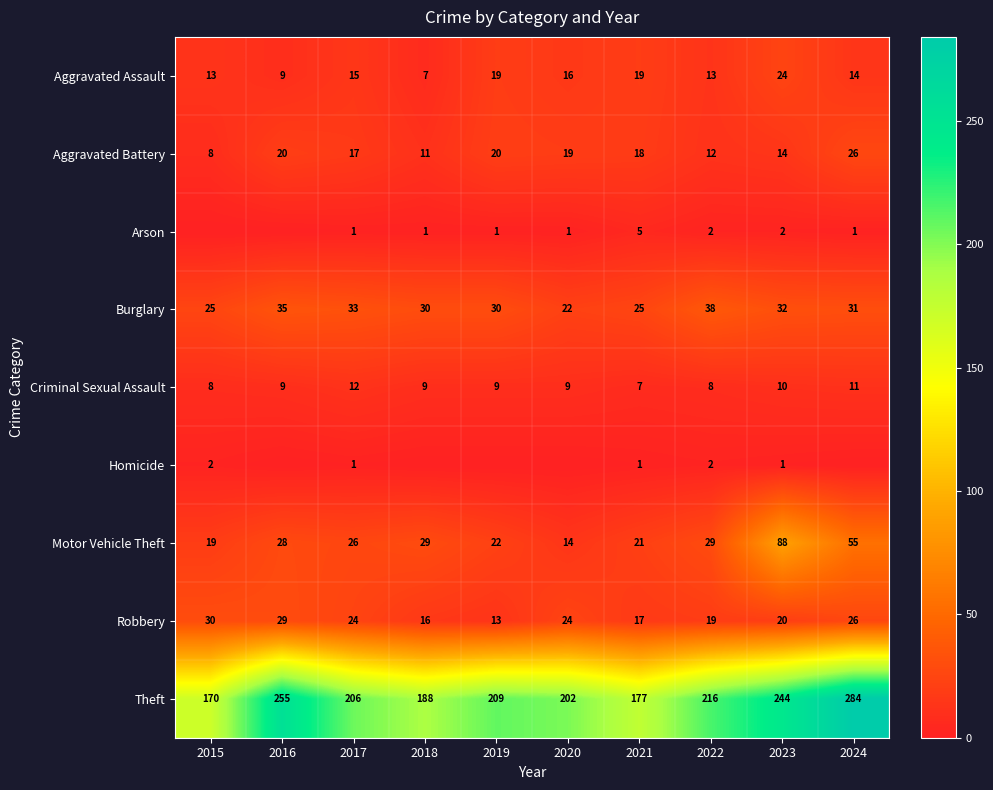

At how many categories does at least one series exceed 13?

10